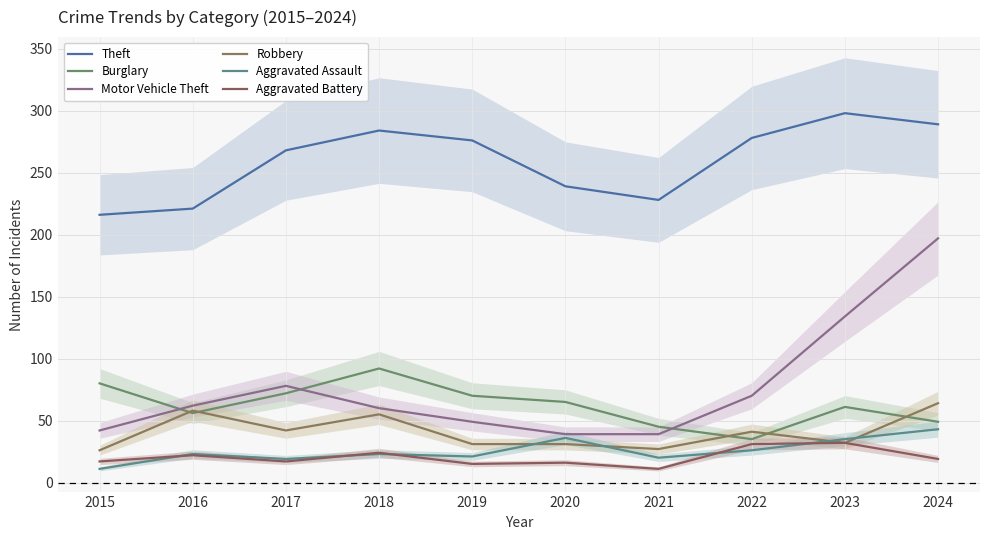

Reading left to right, what are all the values shown in this chart?

Theft: 216	221	268	284	276	239	228	278	298	289
Burglary: 80	56	72	92	70	65	45	35	61	49
Motor Vehicle Theft: 42	62	78	60	49	39	39	70	134	197
Robbery: 26	58	42	55	31	31	27	41	32	64
Aggravated Assault: 11	23	19	23	21	36	20	26	35	43
Aggravated Battery: 17	22	17	24	15	16	11	31	32	19